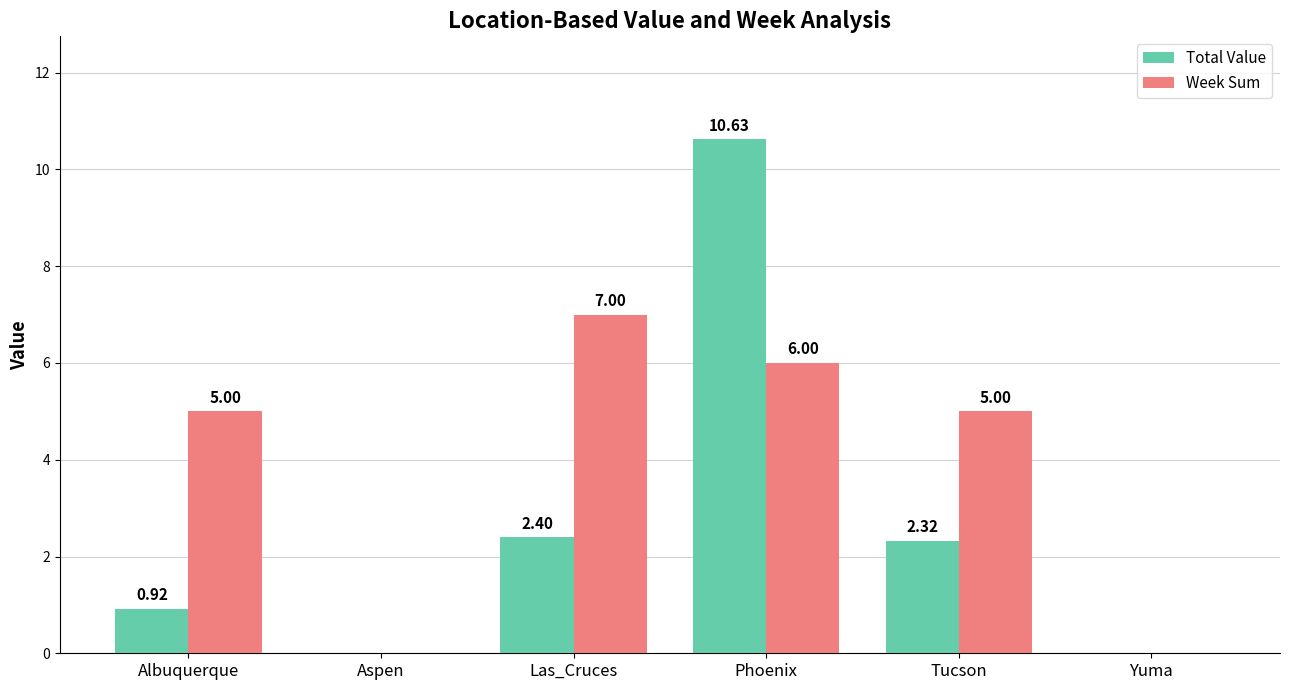

What is the sum of all Week Sum values?

23.0